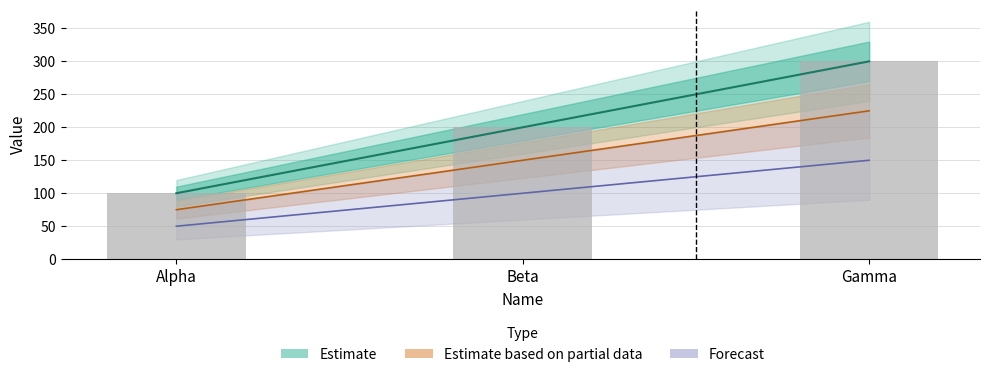

What is the change in value from Alpha to Gamma?

+200